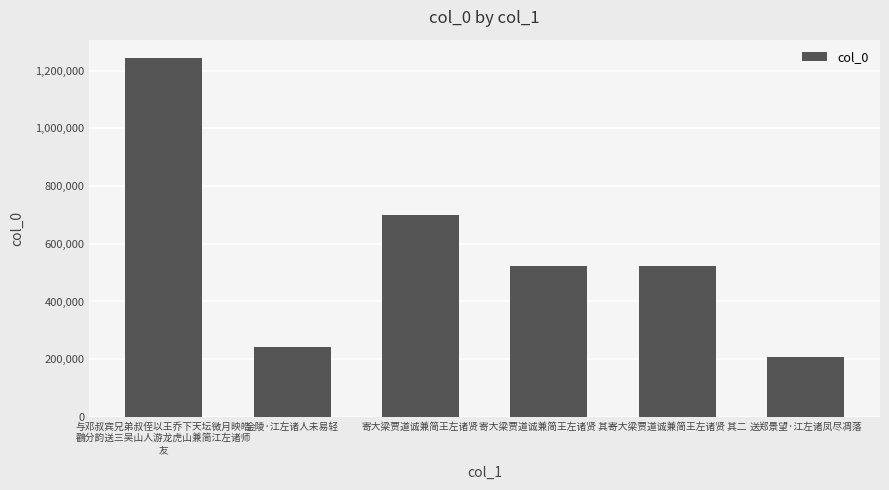

The value at 寄大梁贾道诚兼简王左诸贤 其二 is 827409. True or false?

False